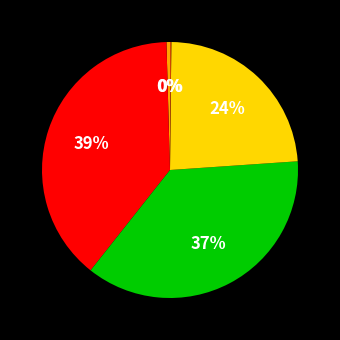

Does any single category account for the majority?

No